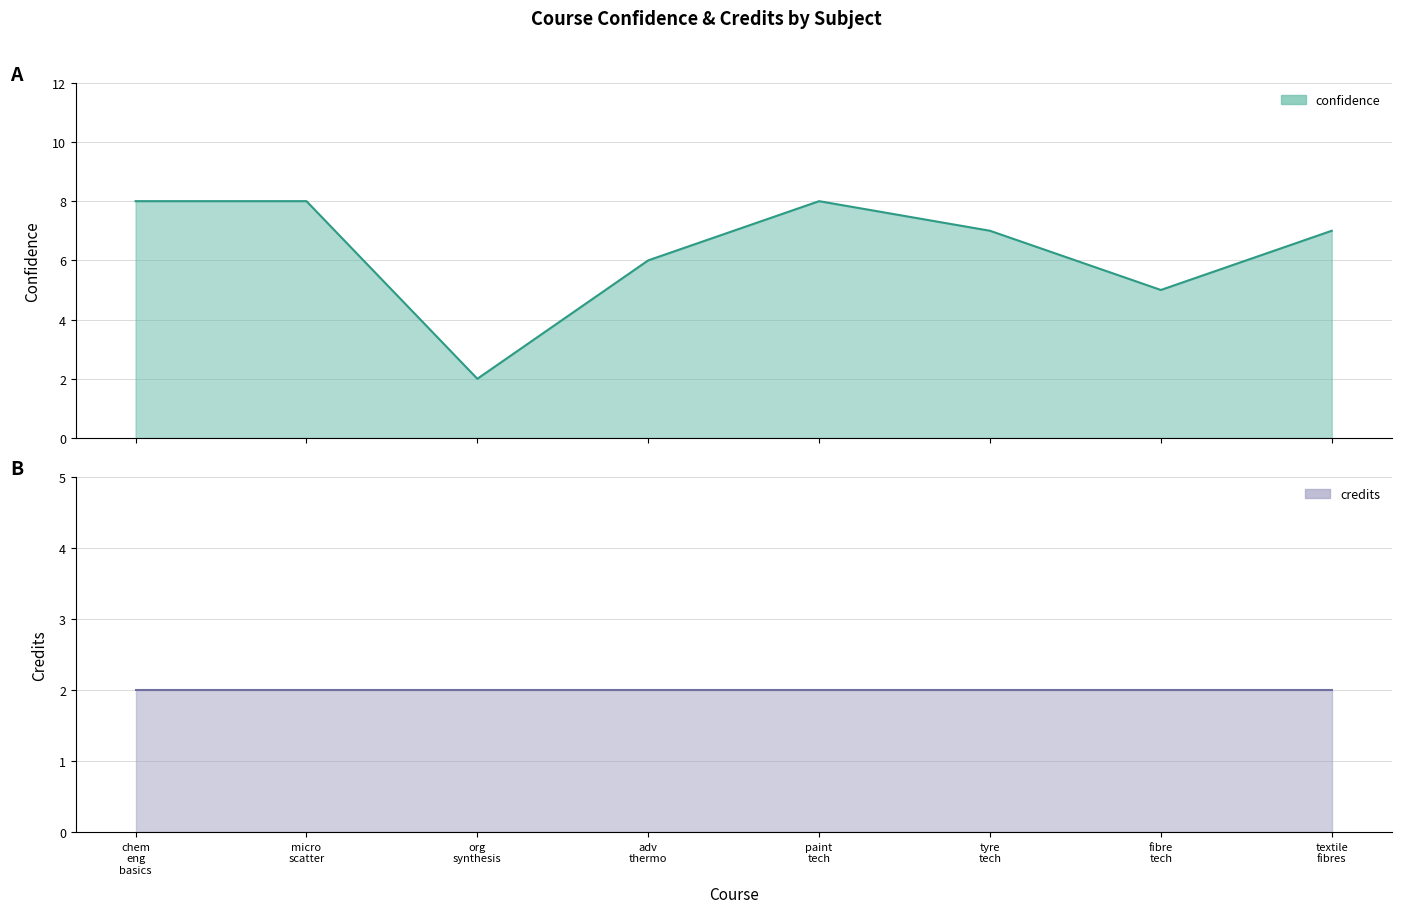

At which category does the data reach its first local valley?

org synthesis